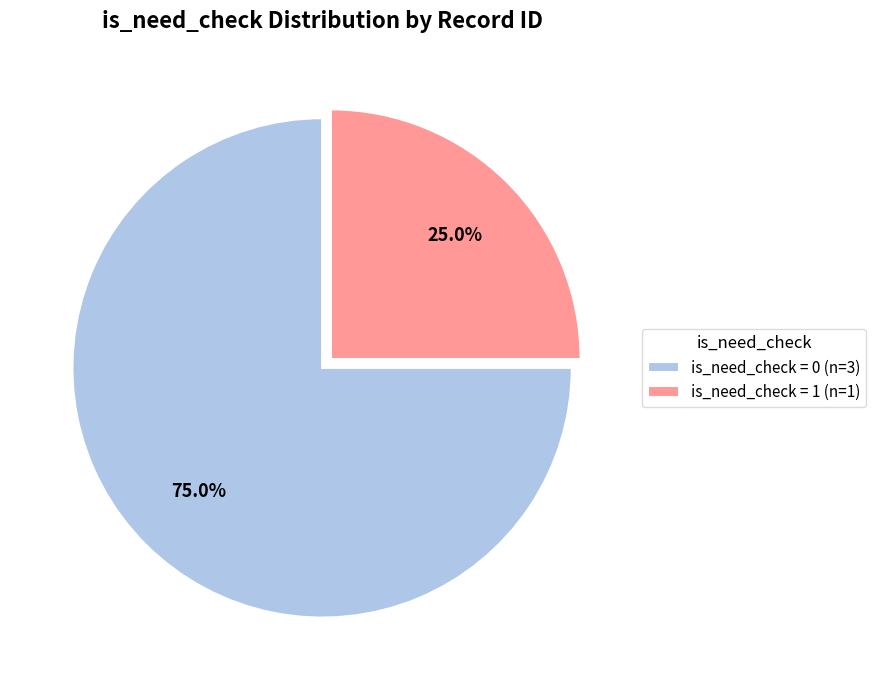

Which slice is the smallest?

is_need_check = 1 (n=1)